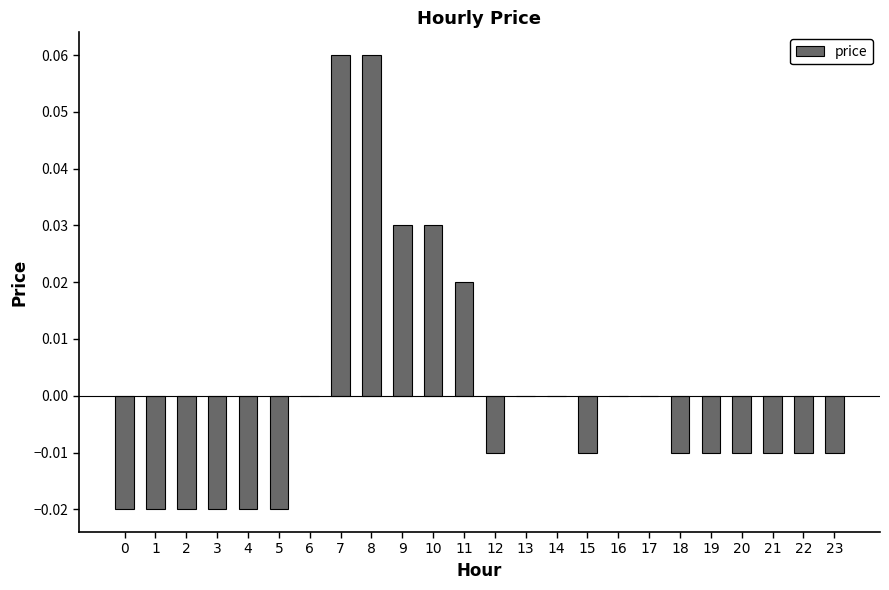

Which has a higher value, 20 or 3?

20